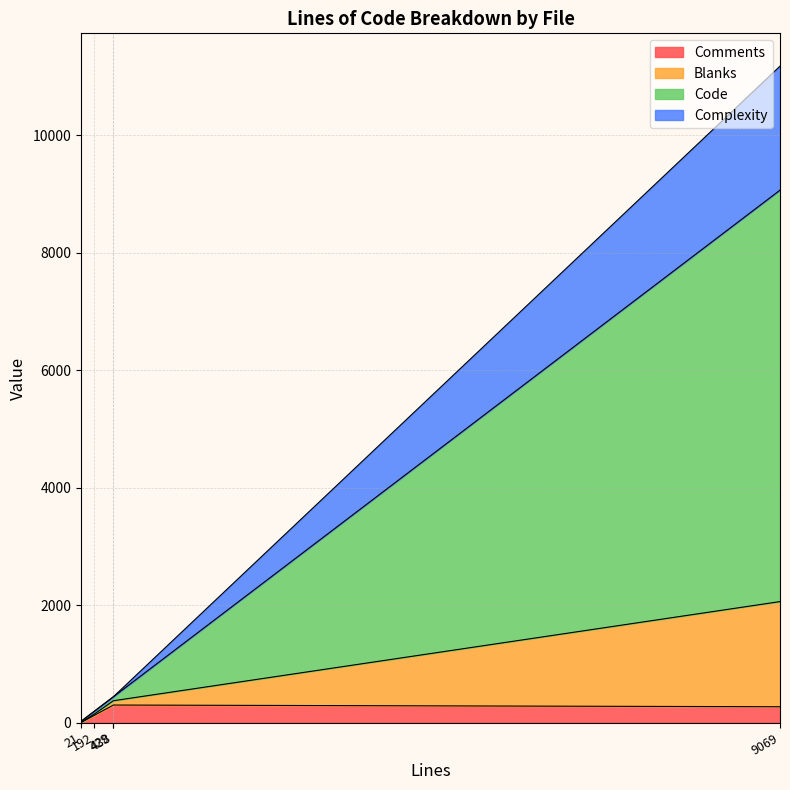

Does the chart have visible grid lines?

Yes